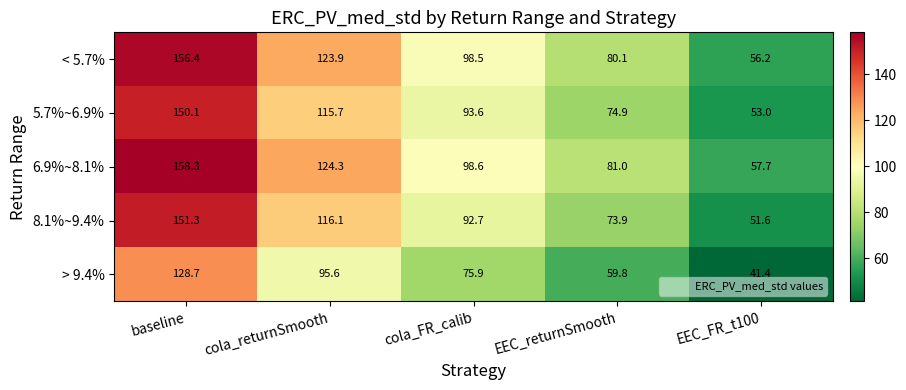

Where is 5.7%~6.9% nearest to the value 101?

cola_FR_calib